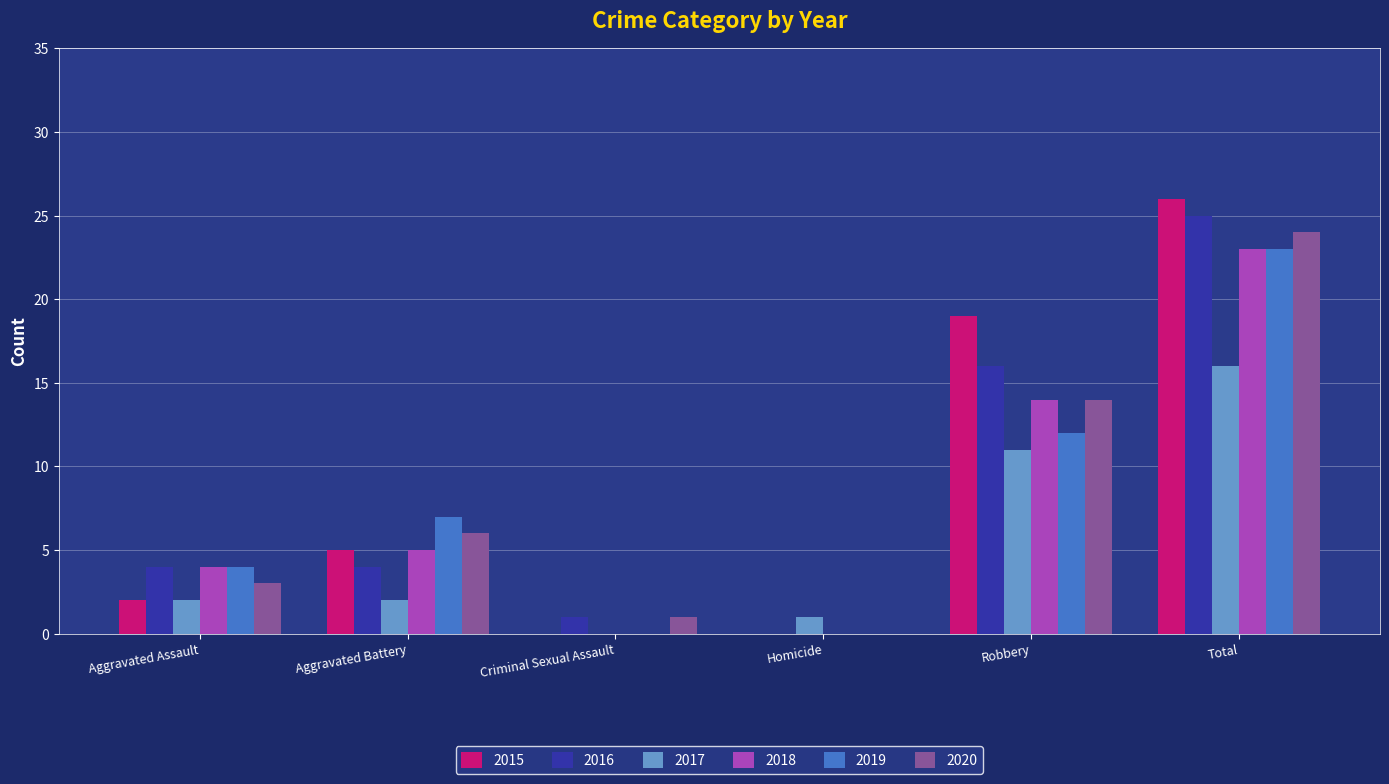

What is the approximate value of 2015 at Total, to the nearest 10?

30